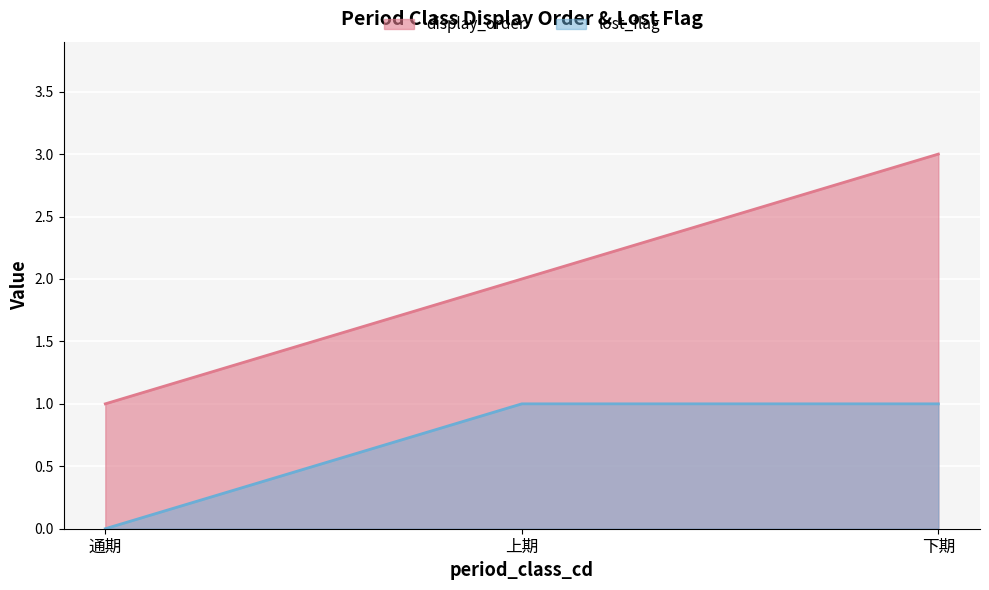

True or false: display_order has a value of 2 at 上期.

True